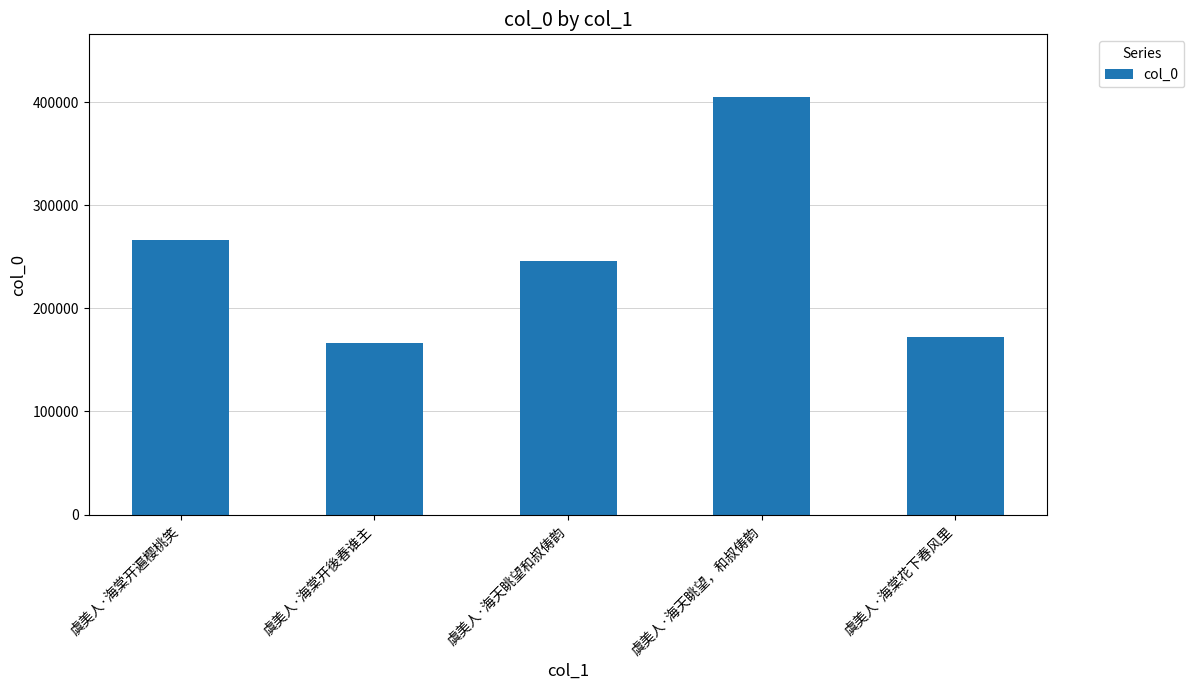

Is it true that the value at 虞美人·海棠花下春风里 is 172415?

True